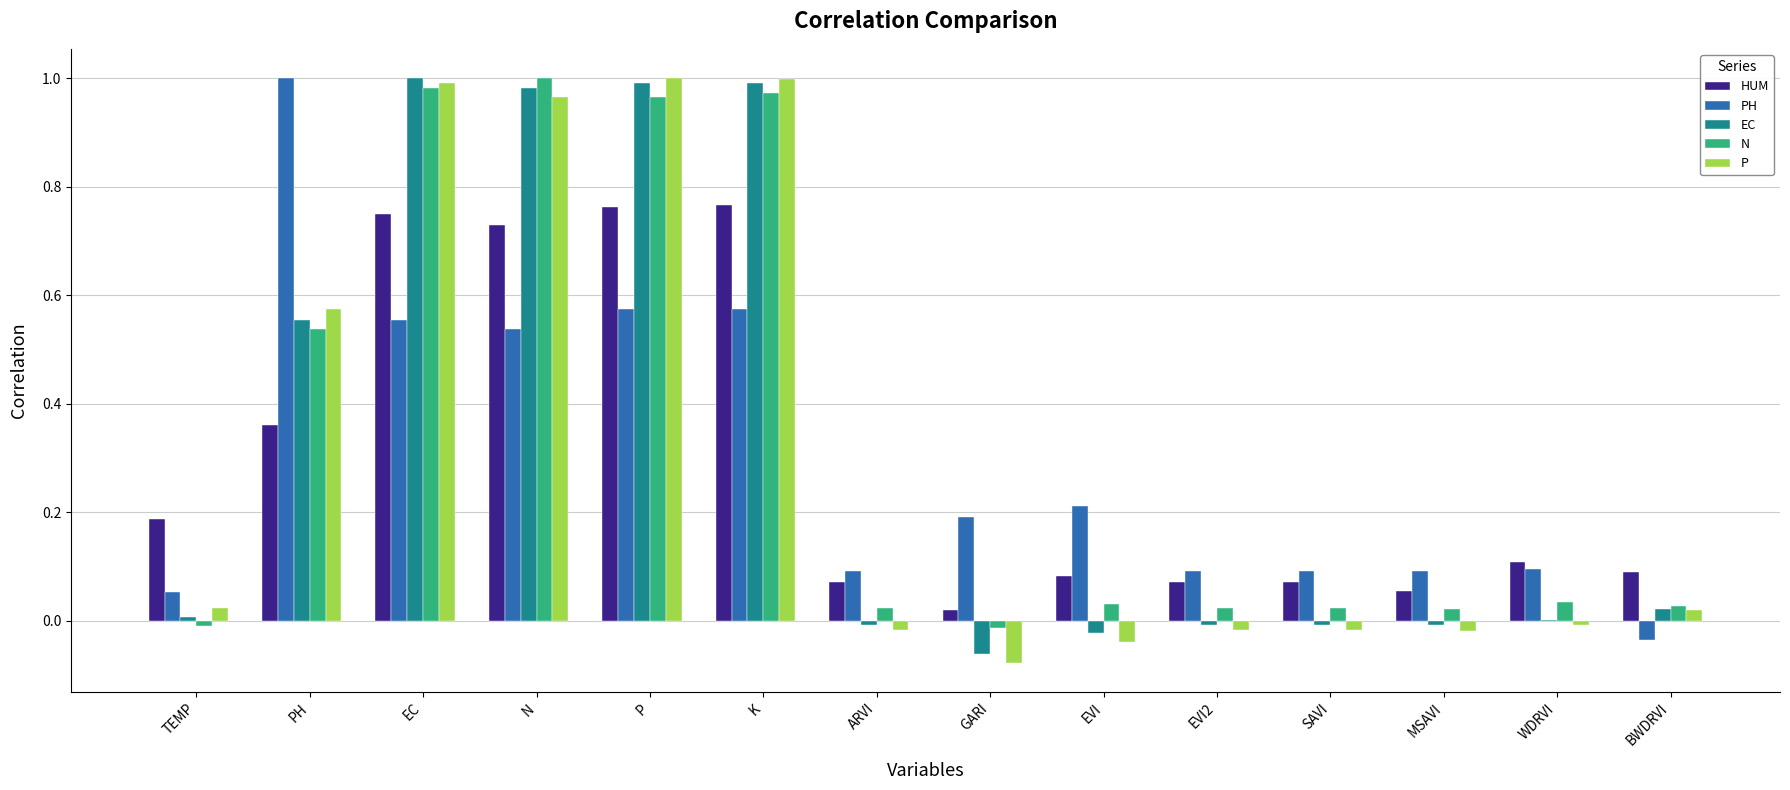

What is the sum of all PH values?

4.1